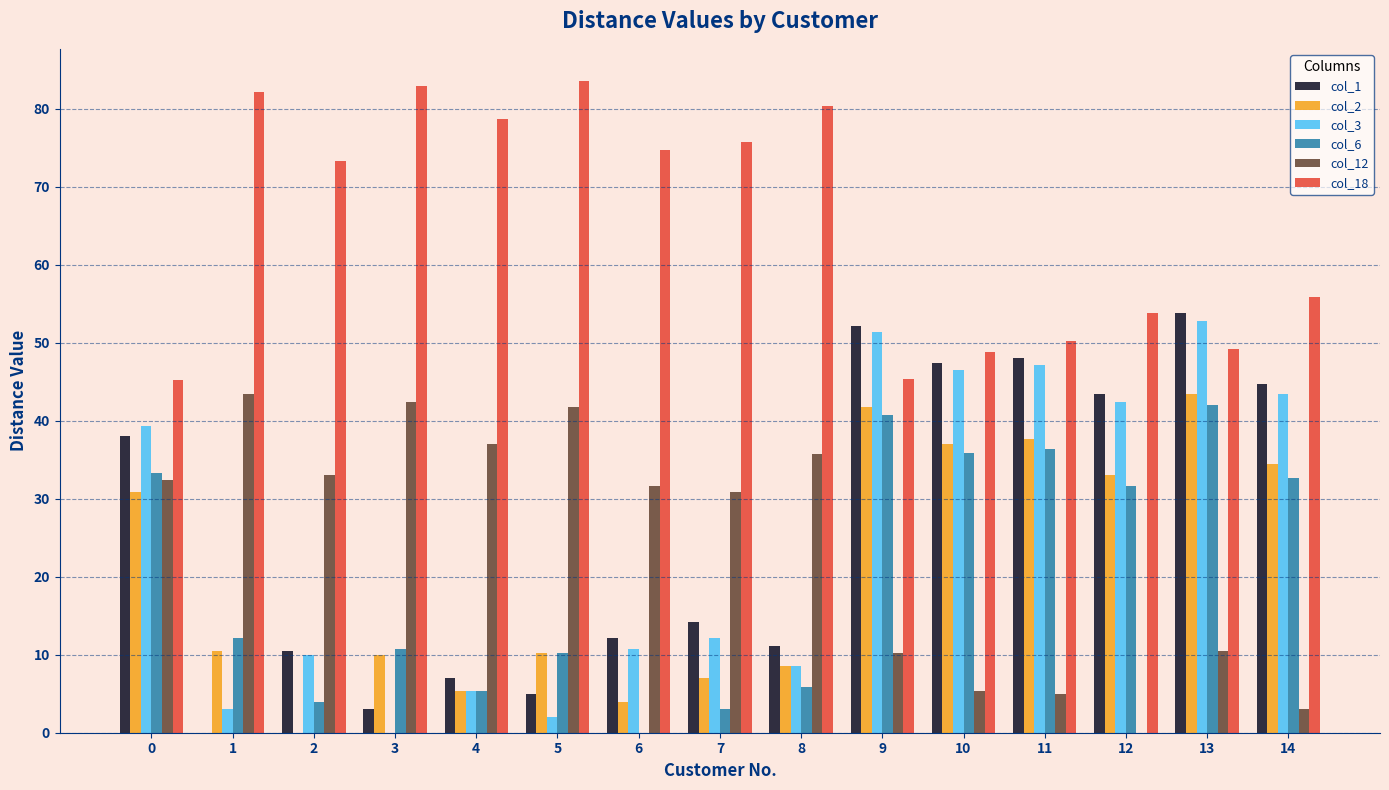

What is the spread (max minus min) of values at 10?

43.4